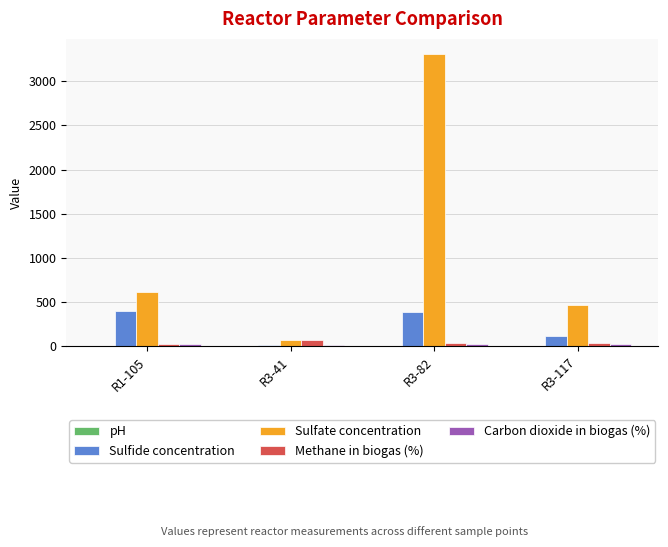

At which category is the sum across all series the highest?

R3-82